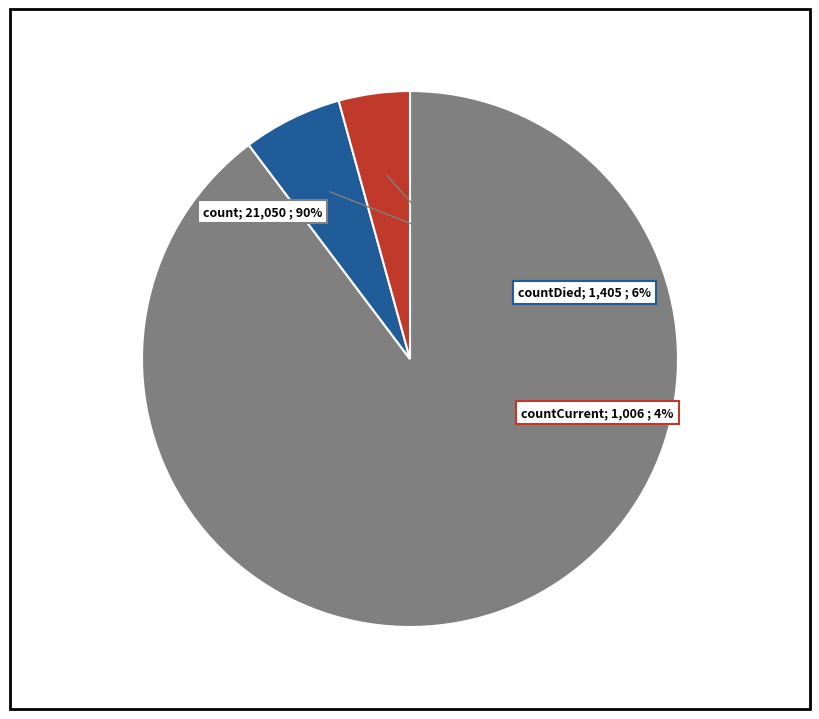

Is there any slice that represents more than half of the pie?

Yes